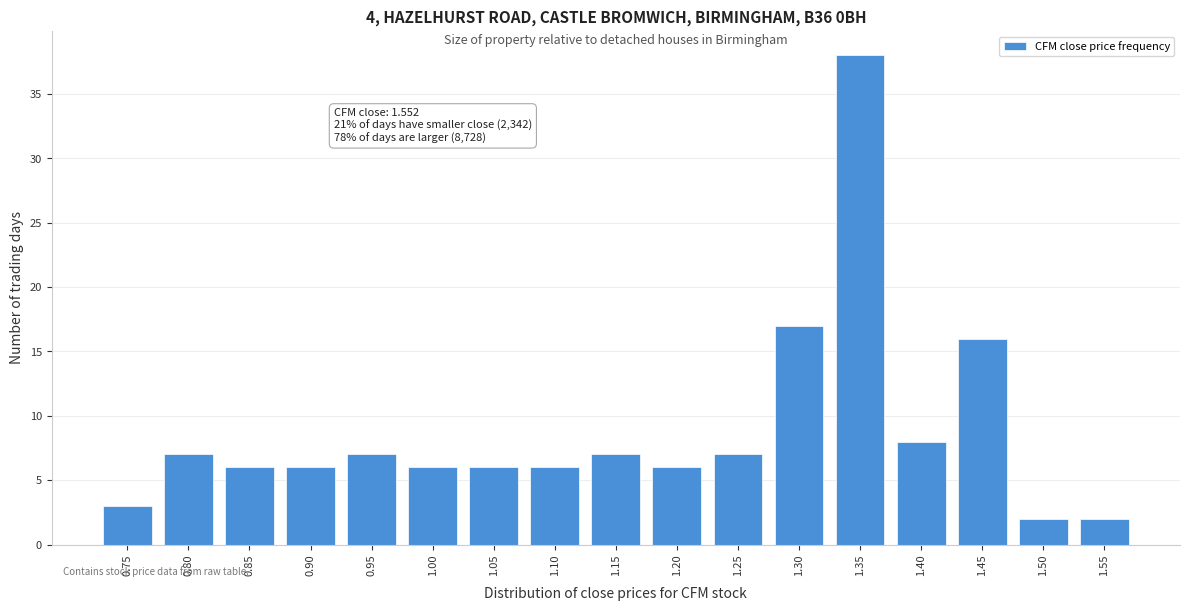

Reading left to right, list all the values displayed in this chart.

0.75=3	0.80=7	0.85=6	0.90=6	0.95=7	1.00=6	1.05=6	1.10=6	1.15=7	1.20=6	1.25=7	1.30=17	1.35=38	1.40=8	1.45=16	1.50=2	1.55=2